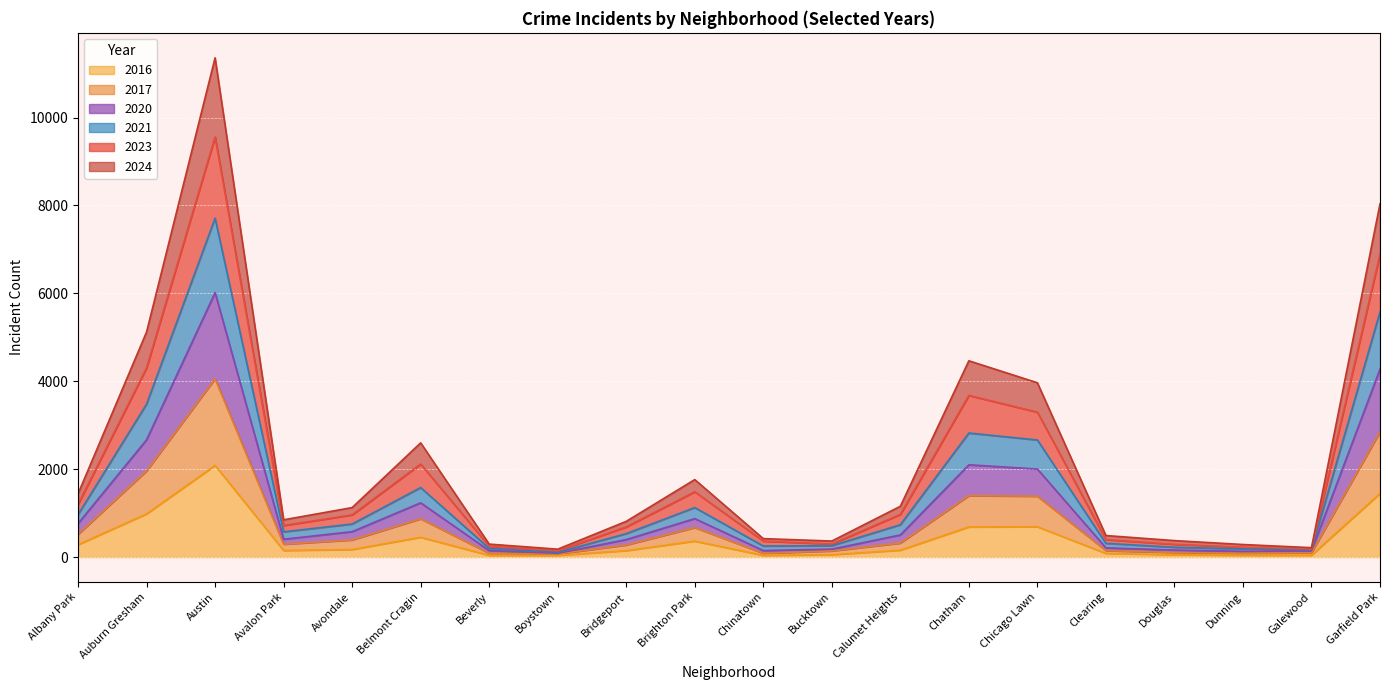

At which category is the sum across all series the highest?

Austin